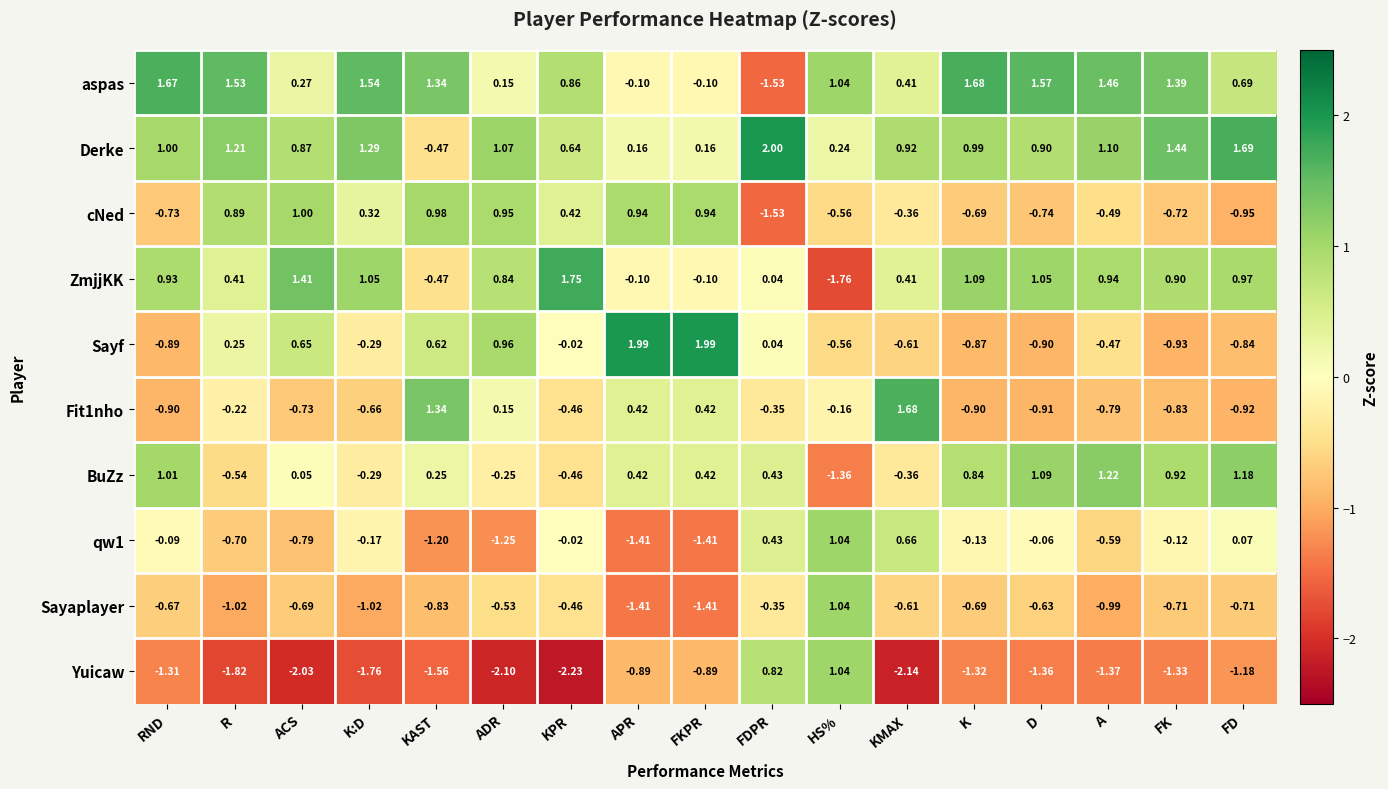

Which category has the lowest value across all series?

KPR